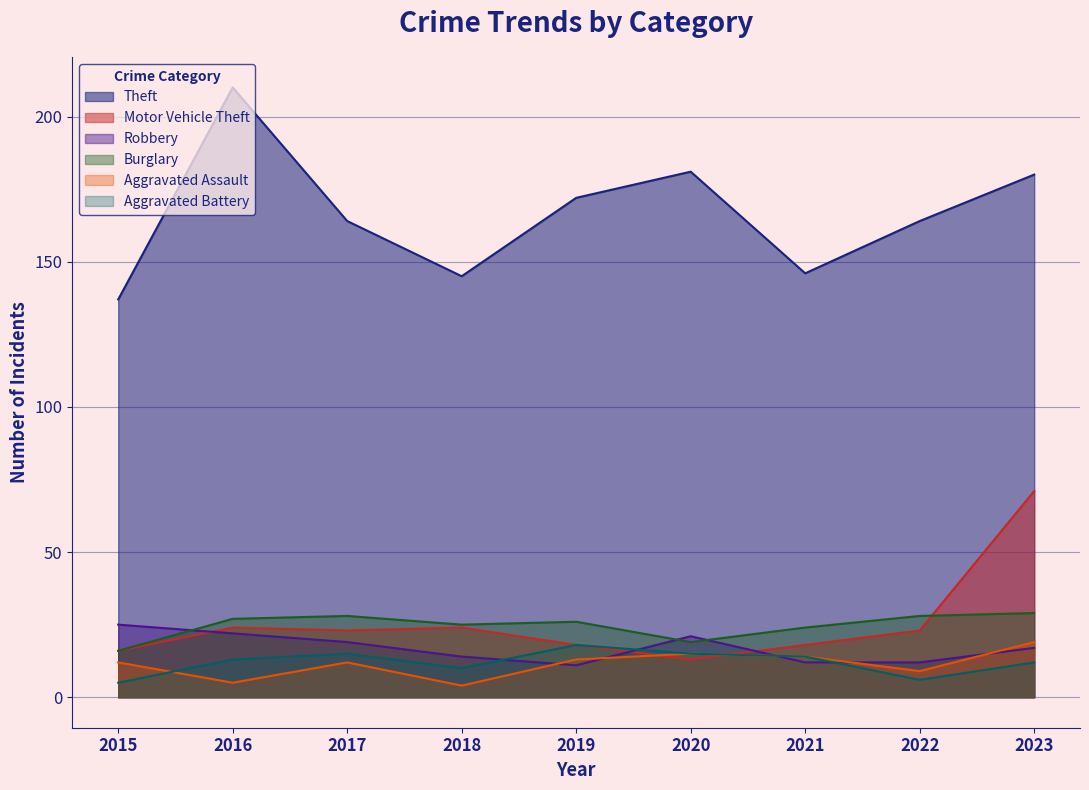

How many lines are shown in the chart?

6